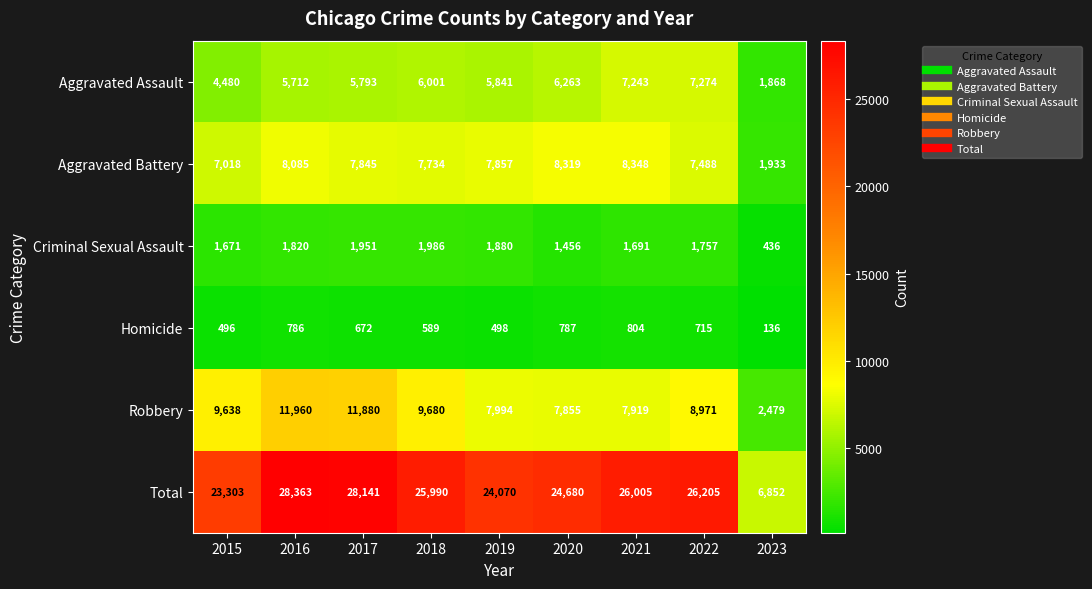

What is the sum of the Total values at 2017 and 2019?

52211